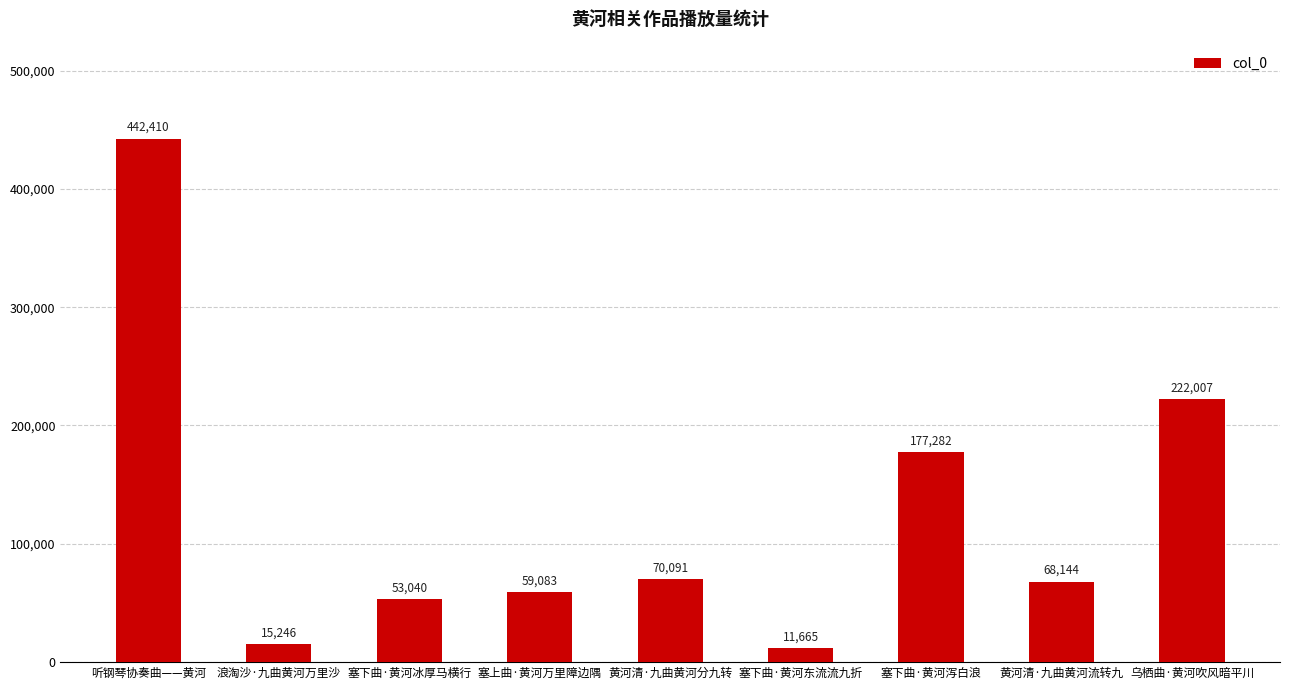

Are the bars grouped side by side (vs. stacked)?

No